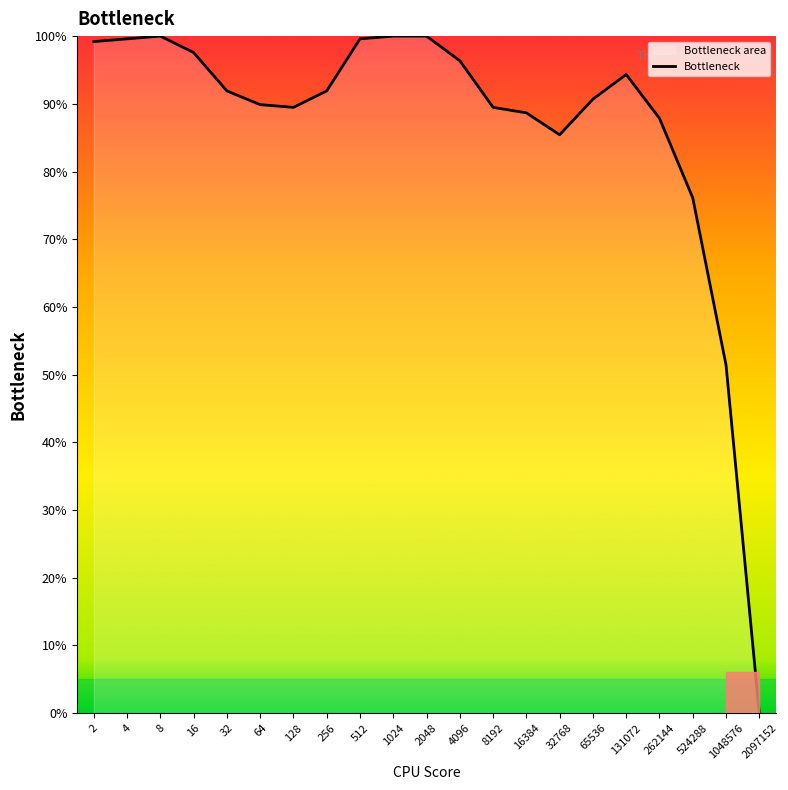

How many data points are less than 91?

10